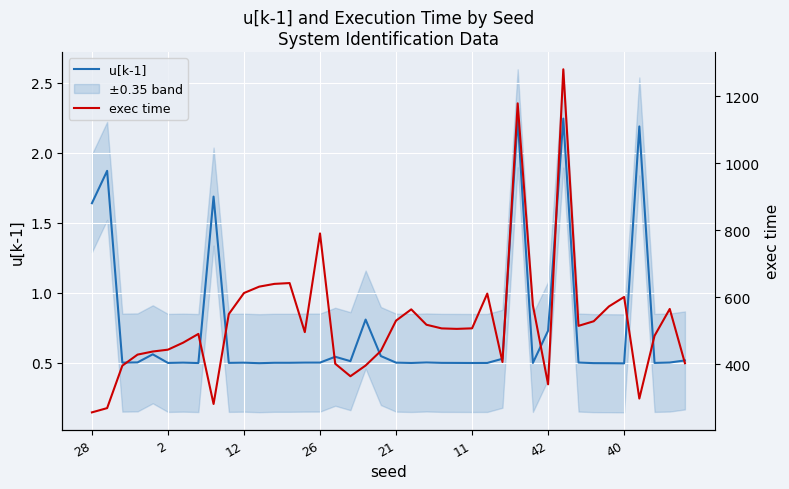

True or false: u[k-1] and exec time intersect in this chart.

False